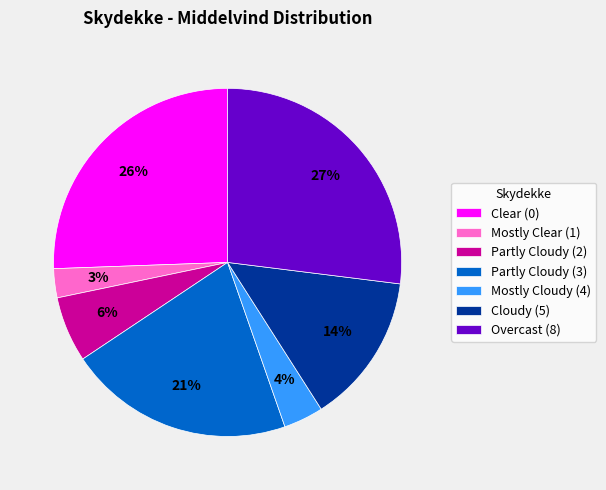

Is the sum of Partly Cloudy (2) and Partly Cloudy (3) greater than half?

No